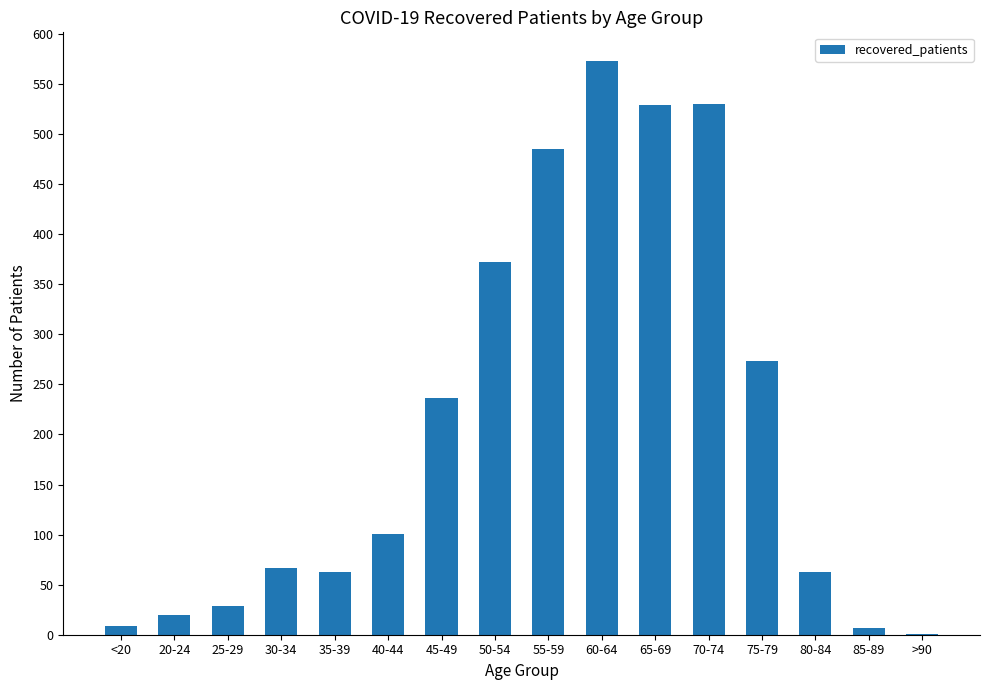

What is the greatest value displayed?

573